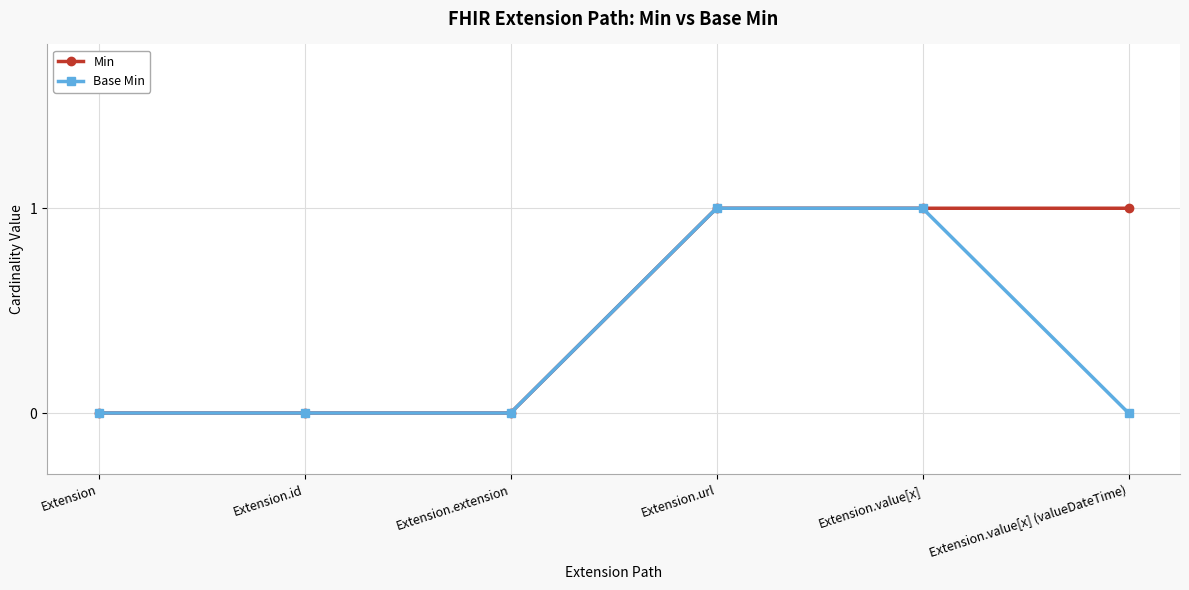

The value of Base Min at Extension.url is 1. True or false?

True